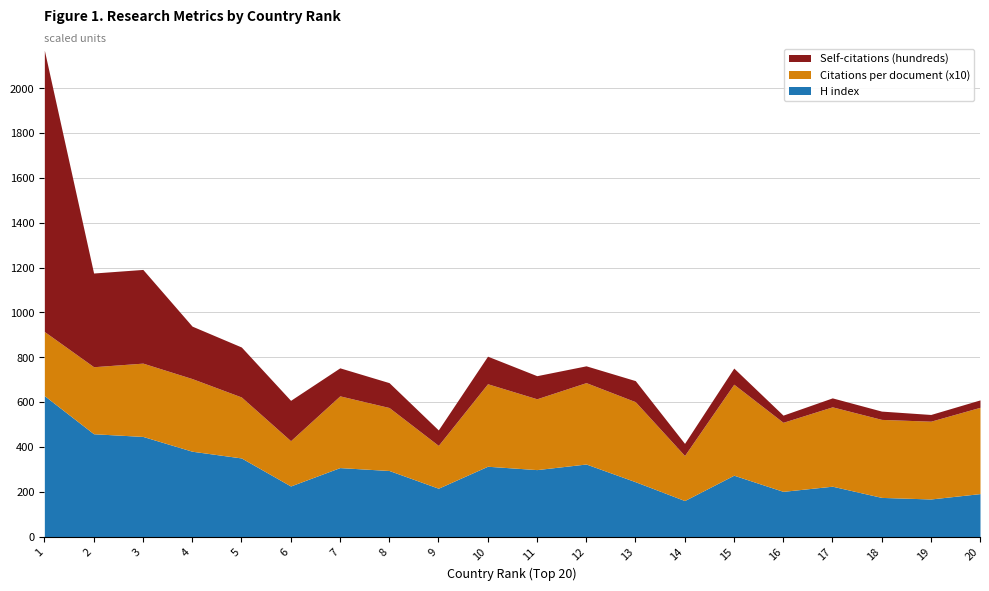

How many values in the H index series are below 295?

10